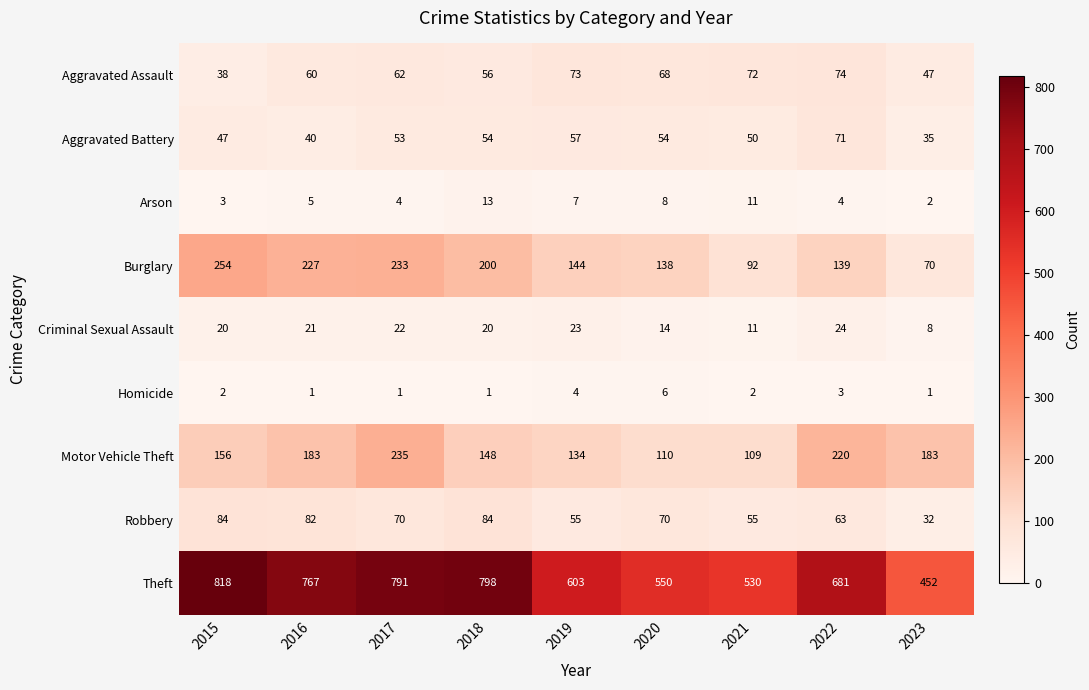

At 2016, list the series in order from largest to smallest.

Theft, Burglary, Motor Vehicle Theft, Robbery, Aggravated Assault, Aggravated Battery, Criminal Sexual Assault, Arson, Homicide